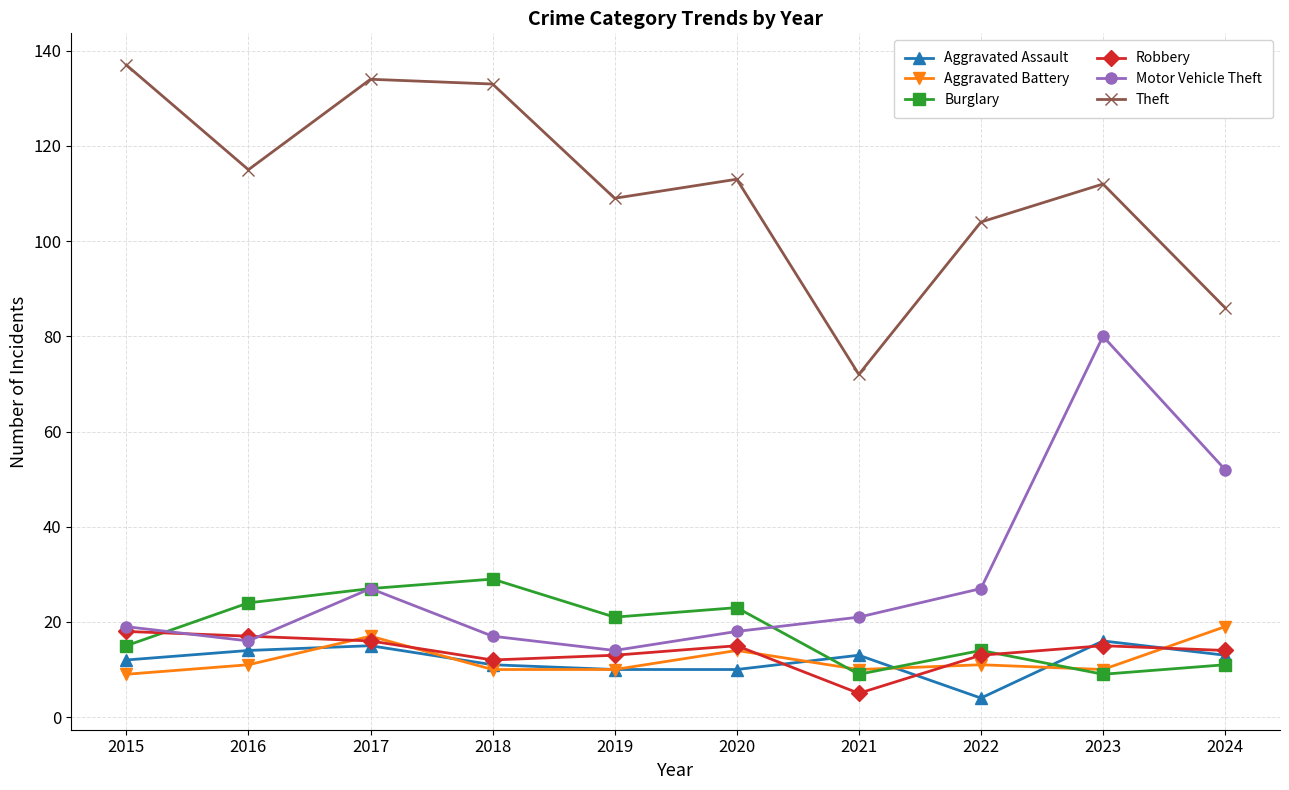

Is this an area chart (filled region under the line)?

No